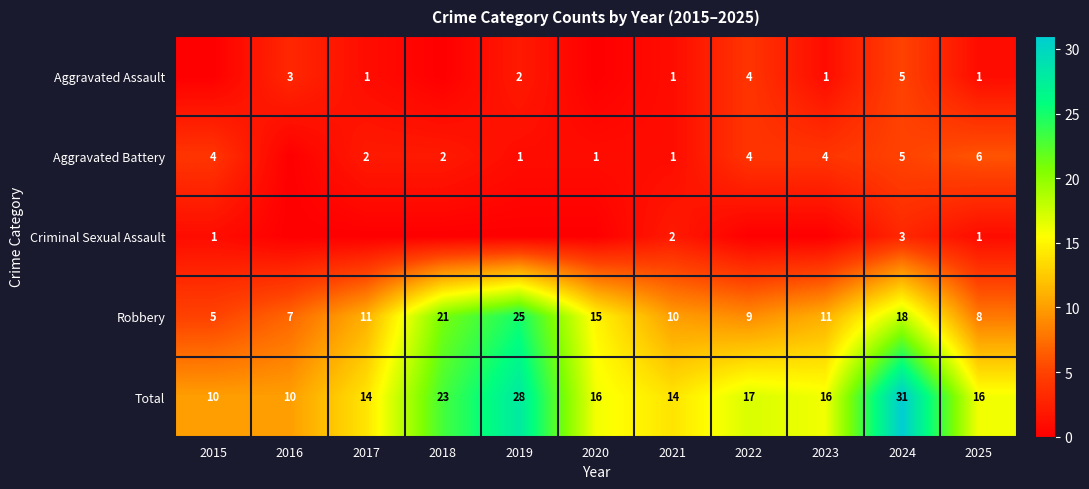

What is the sum of the Aggravated Battery values at 2024 and 2018?

7